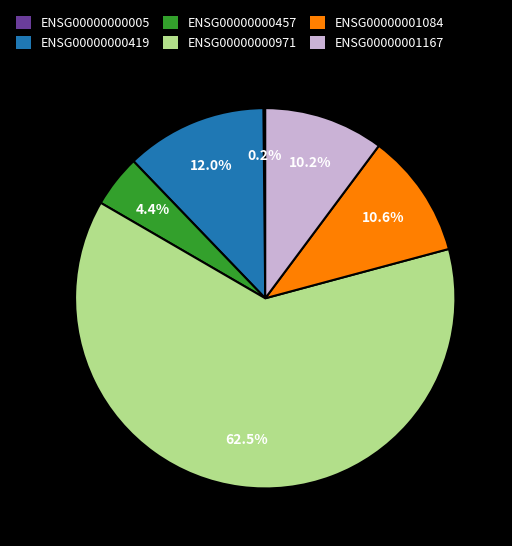

True or false: ENSG00000000457 accounts for 18% of the total.

False